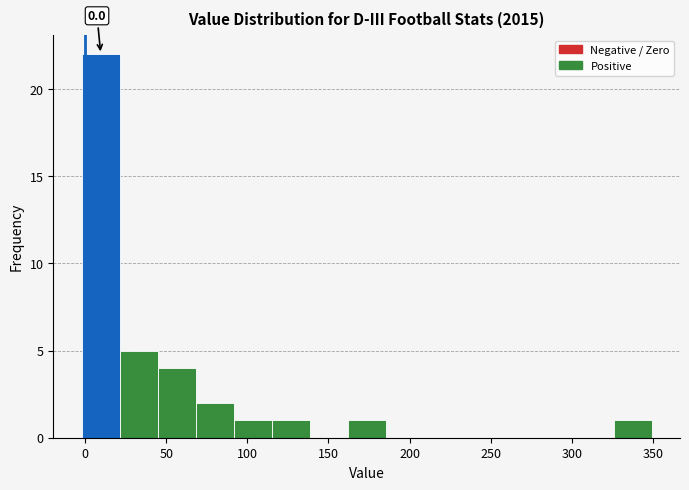

Over which range of the x-axis is the bar tallest?

0 to 20